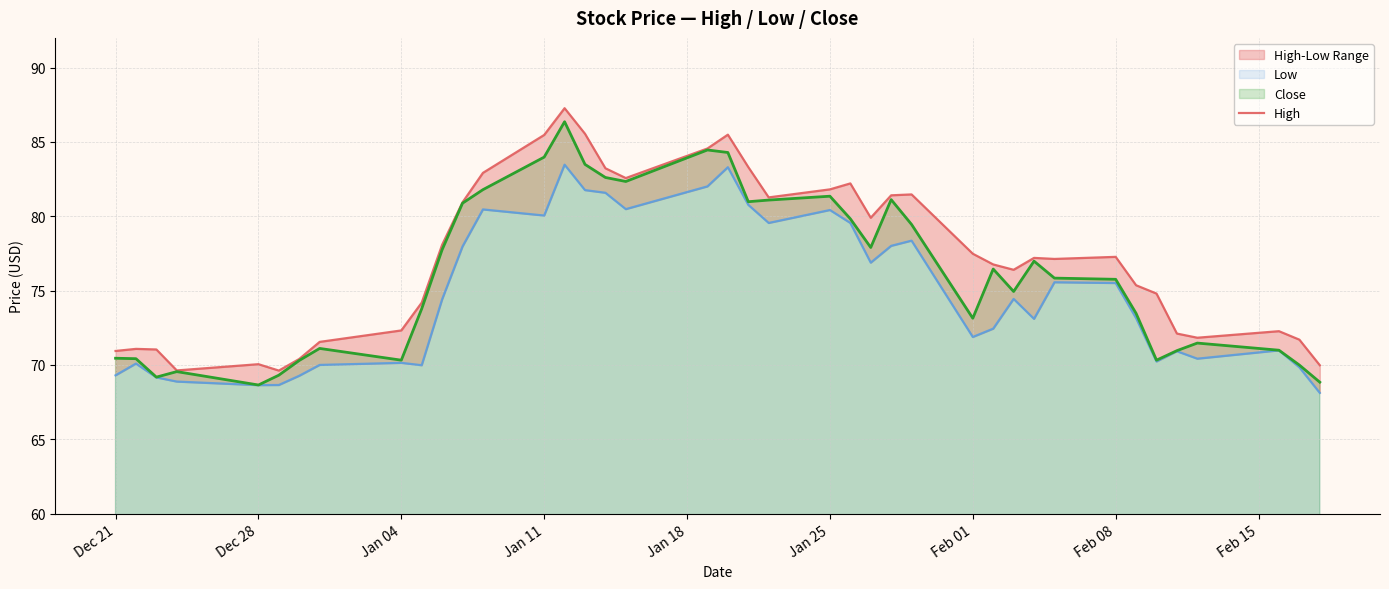

True or false: Close has a value of 84.0 at Jan 11.

True